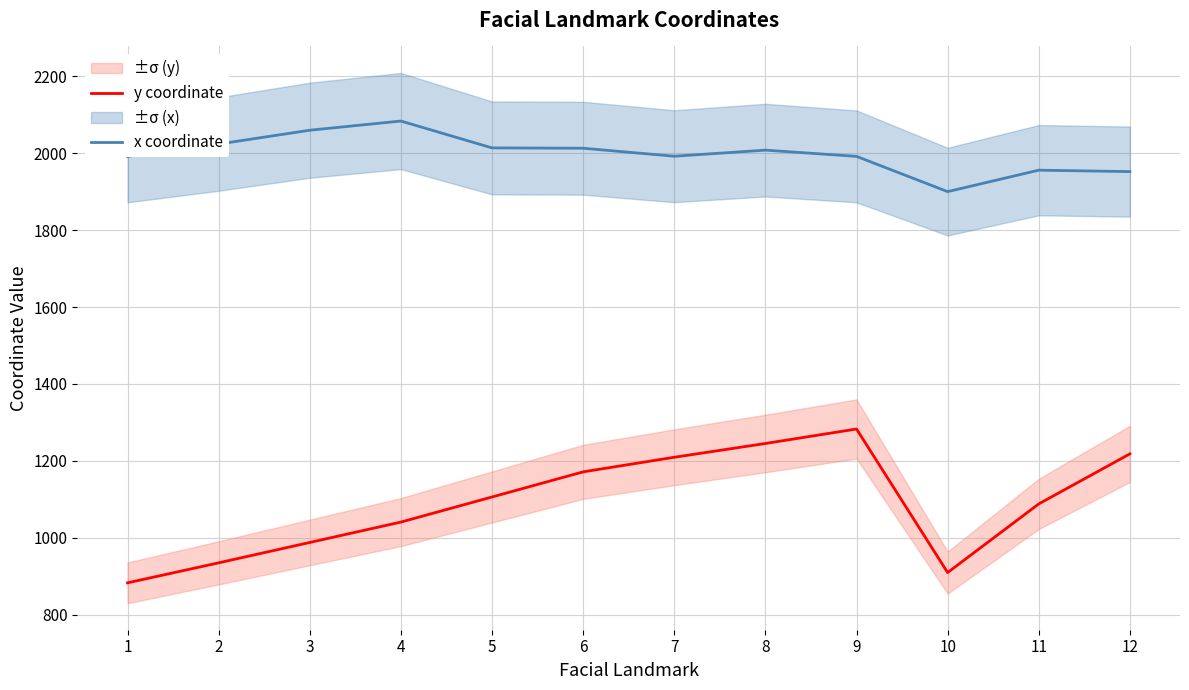

Rank the series at 8 from lowest to highest value.

y coordinate, x coordinate